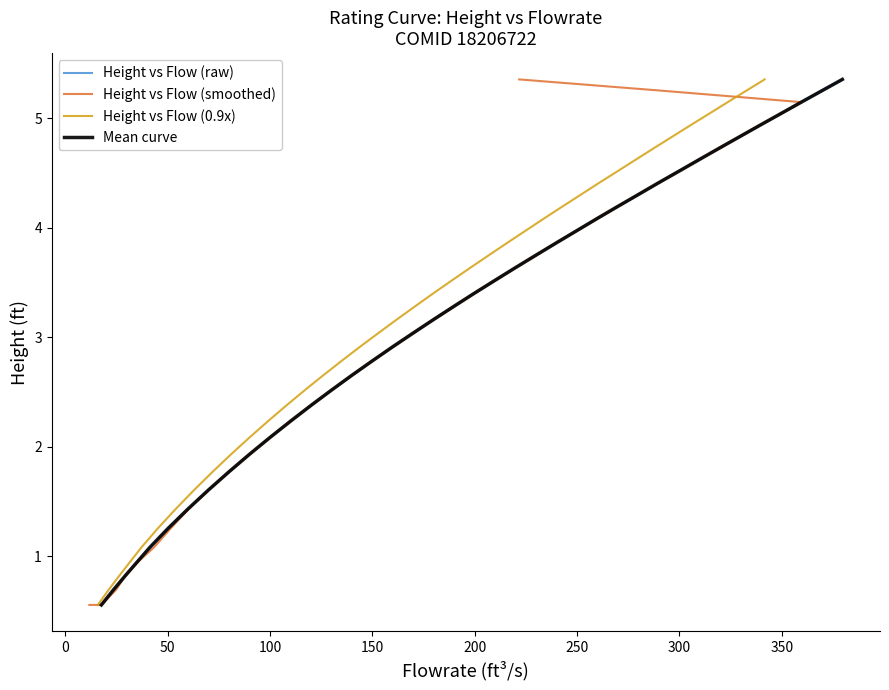

Does the chart have visible grid lines?

No